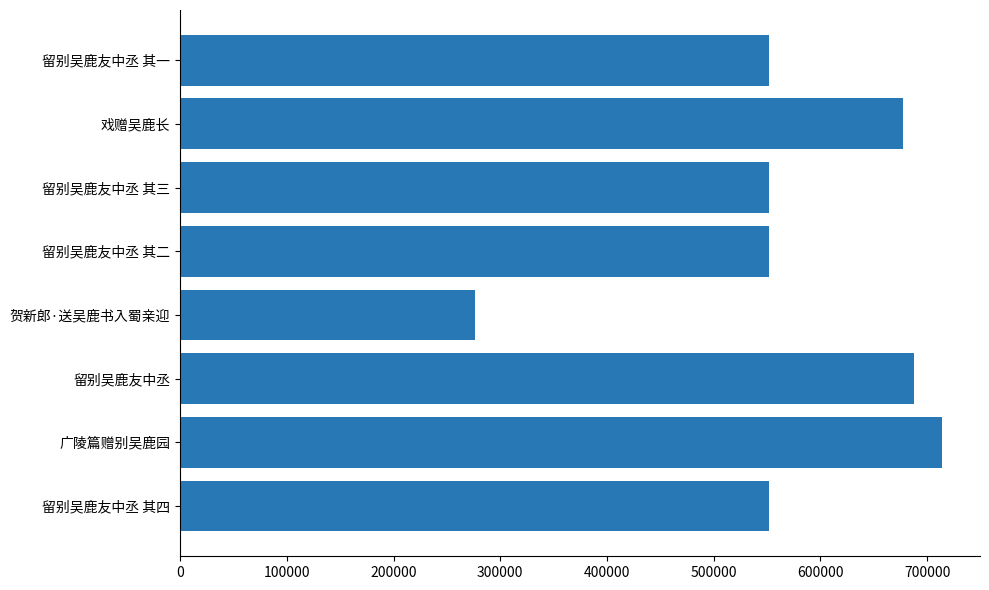

Is it true that the value at 广陵篇赠别吴鹿园 is 713801?

True